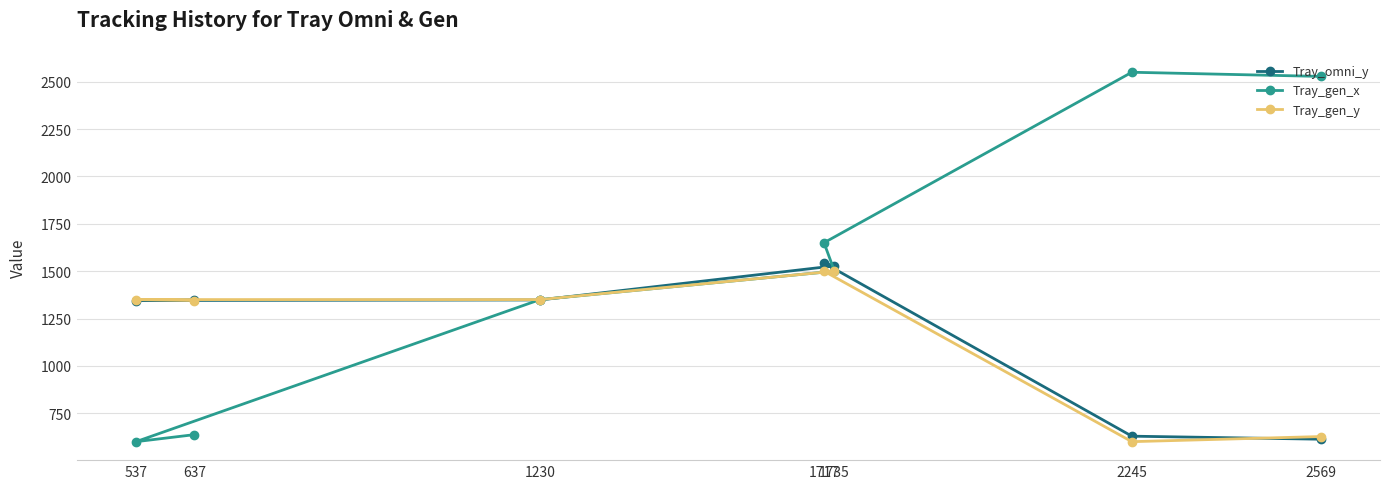

Which series has the widest spread of values?

Tray_gen_x